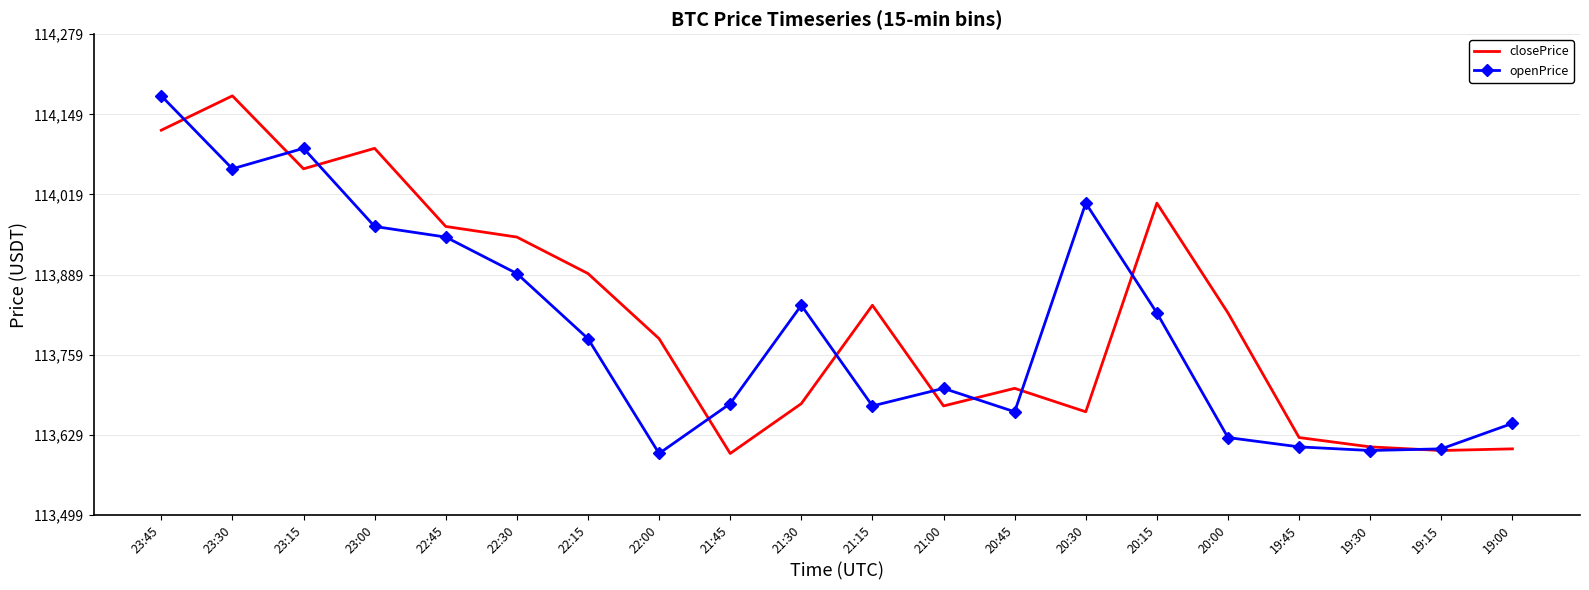

In openPrice, how many points are lower than both neighbors (excluding endpoints)?

5